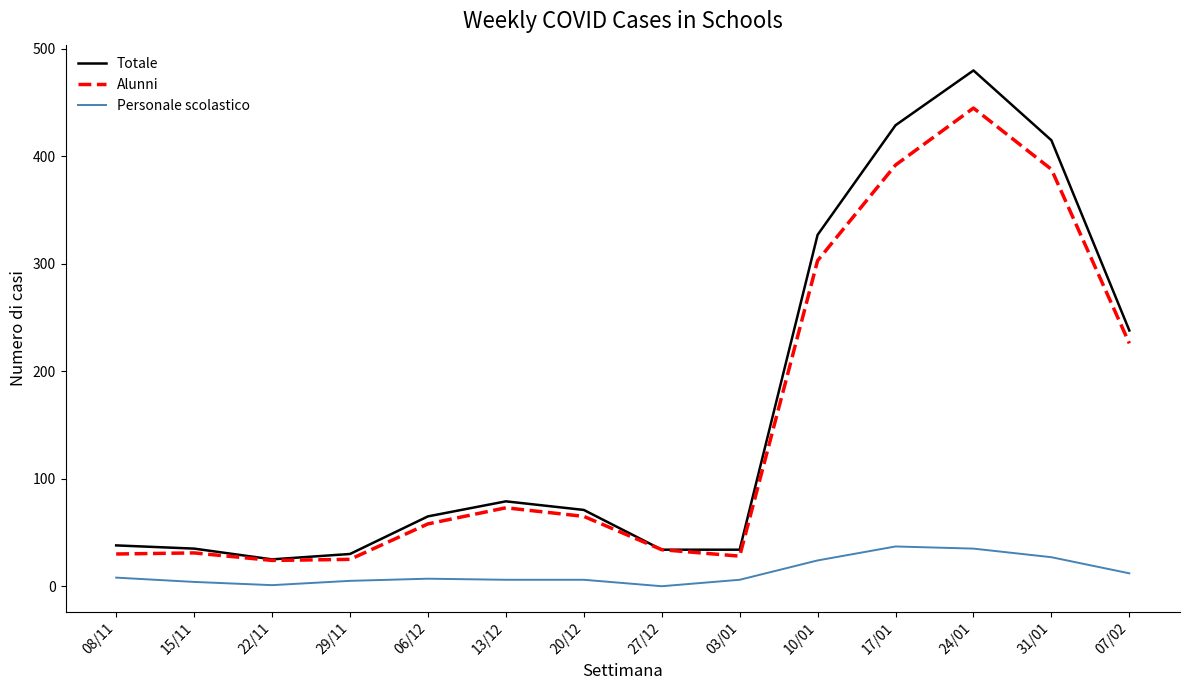

At which category is the sum across all series the highest?

24/01